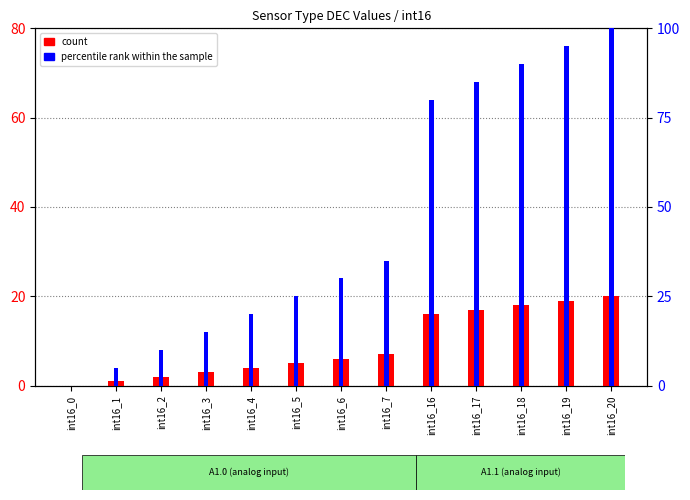

What is the value of the count bar at the 2nd from the left?

1